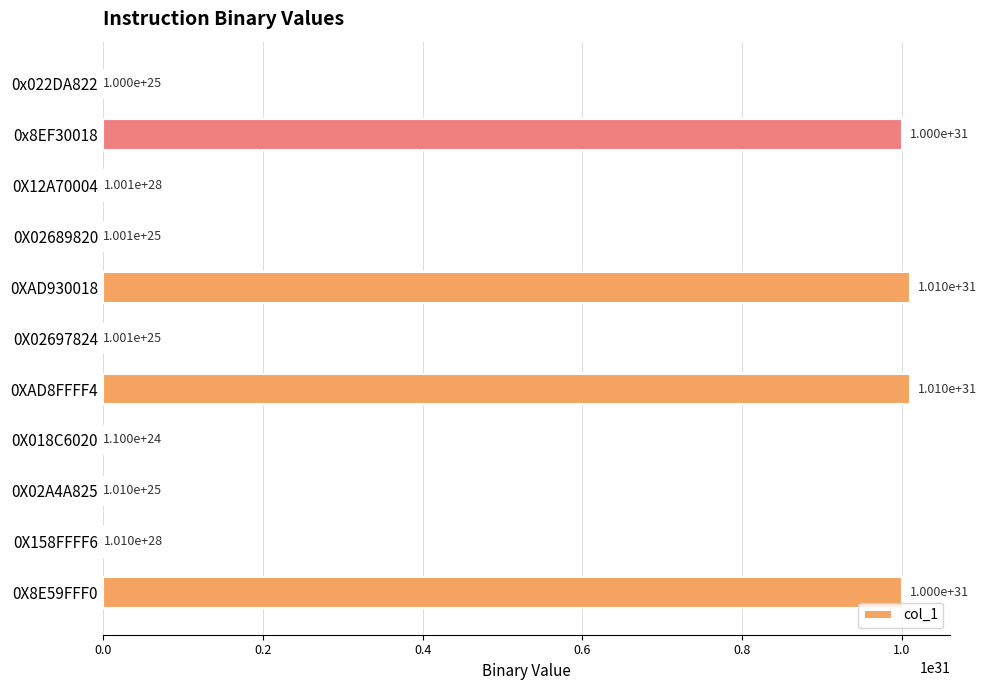

Does the chart contain stacked bars?

No